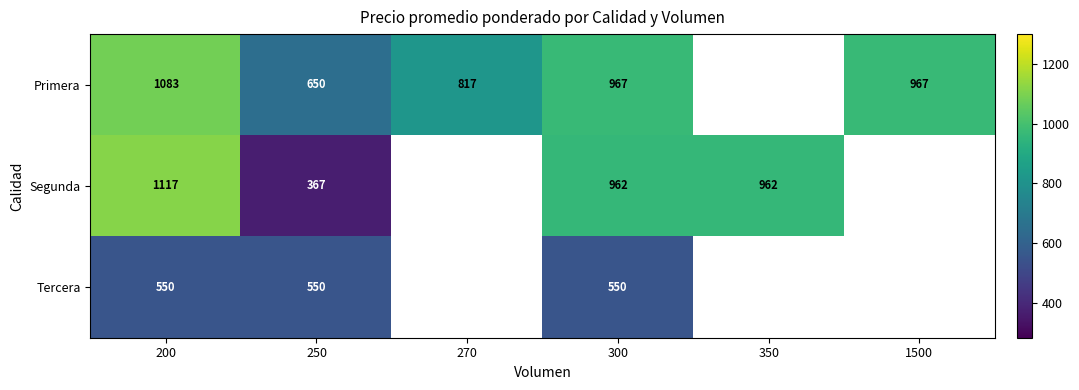

At which category is the sum across all series the highest?

200